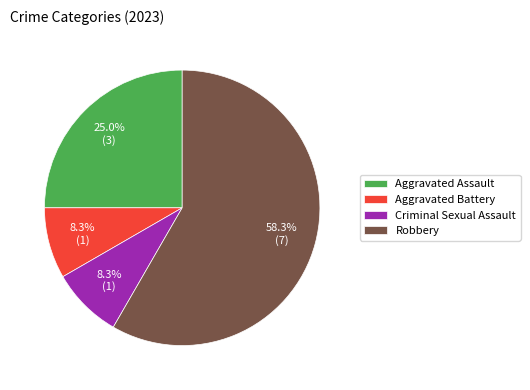

What is the majority slice?

Robbery